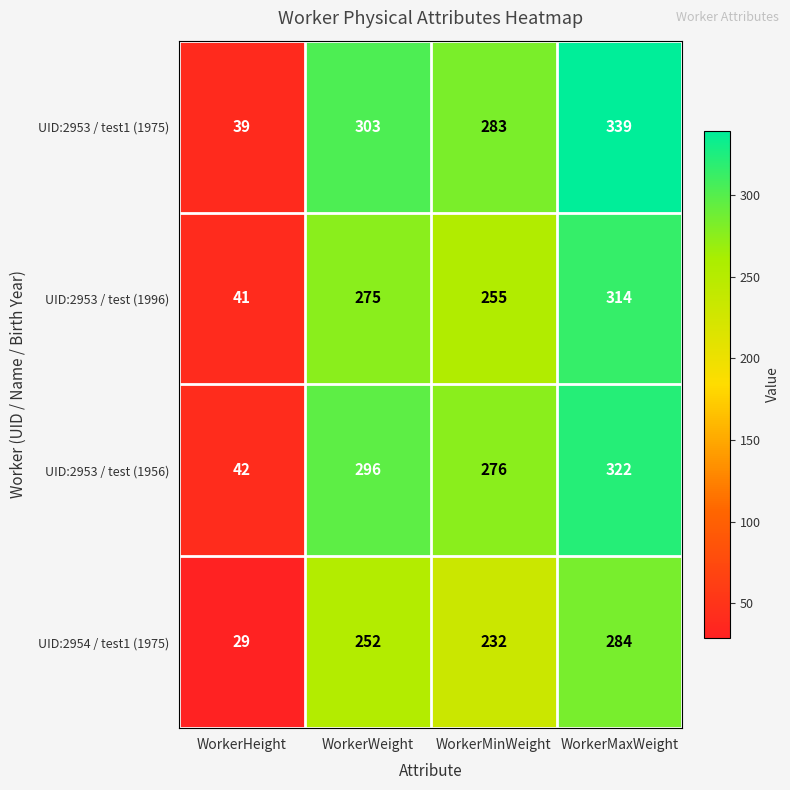

What is the difference between the maximum and minimum values in the UID:2953 / test (1996) series?

273